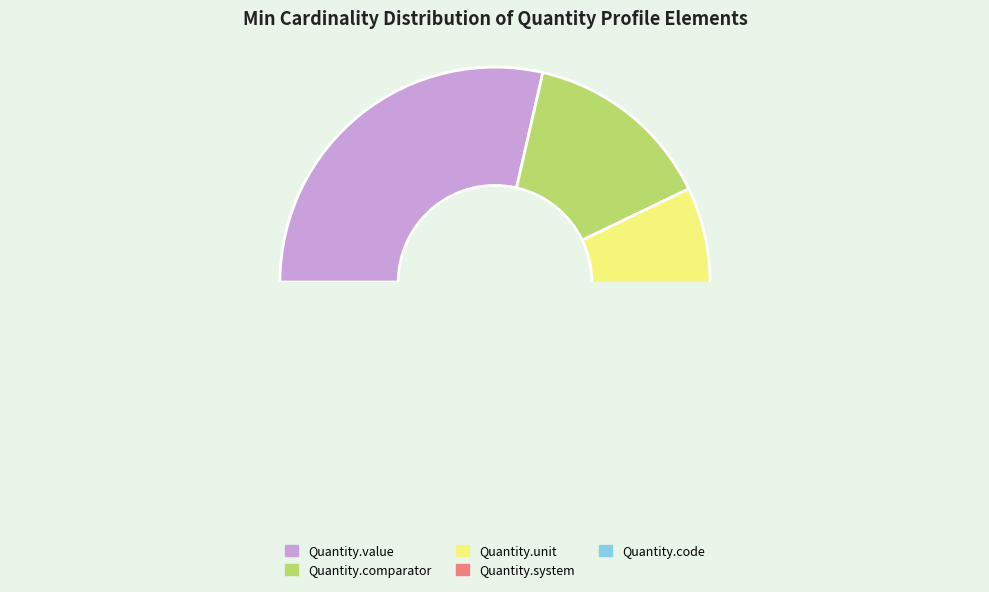

Does Quantity.unit represent more than half of the total?

No